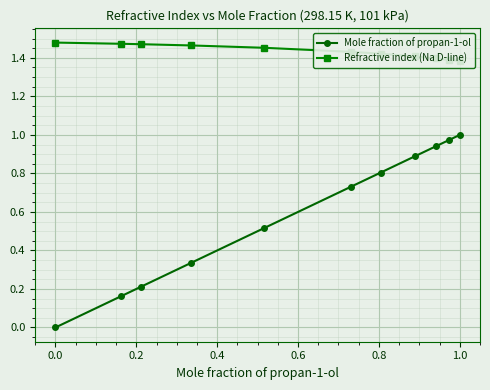

True or false: Mole fraction of propan-1-ol has a value of 1.4 at 1.0.

False